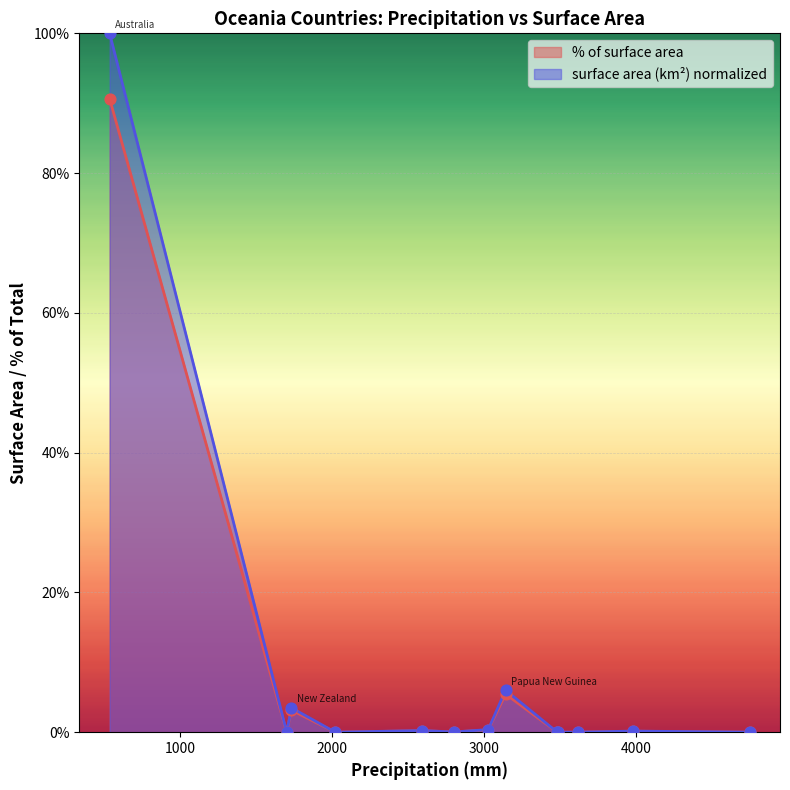

Is the value of surface area (km2) at Micronesia greater than the value of % of surface area at Tuvalu?

No